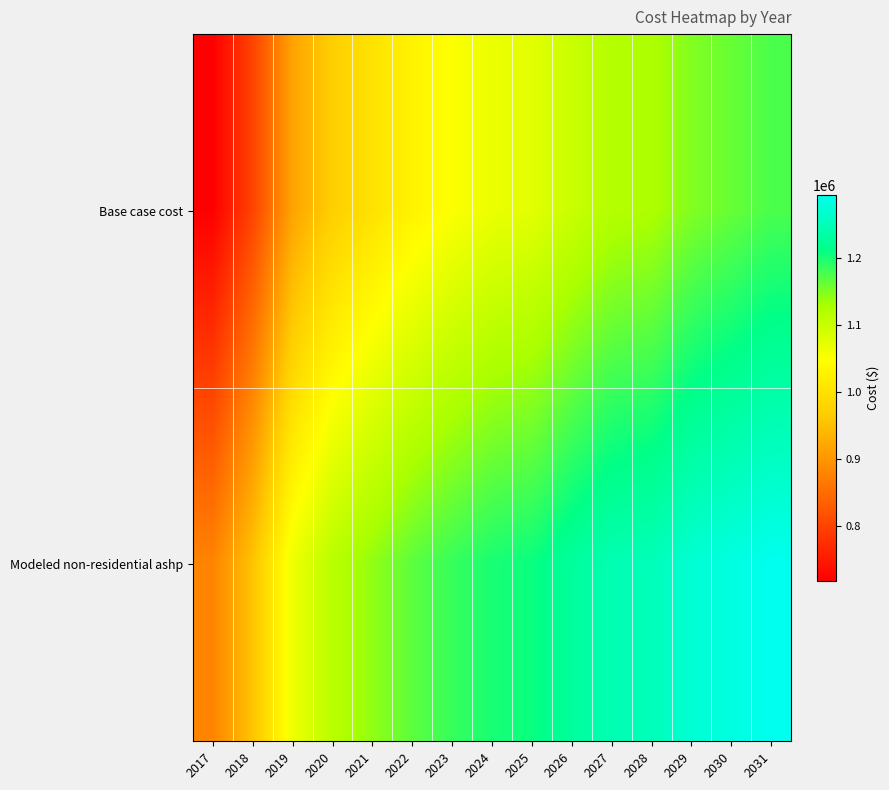

How many distinct data groups are displayed?

2